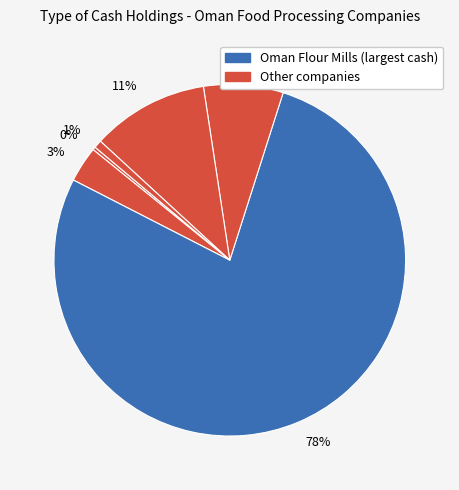

Is the sum of 78% and 1% greater than half?

Yes